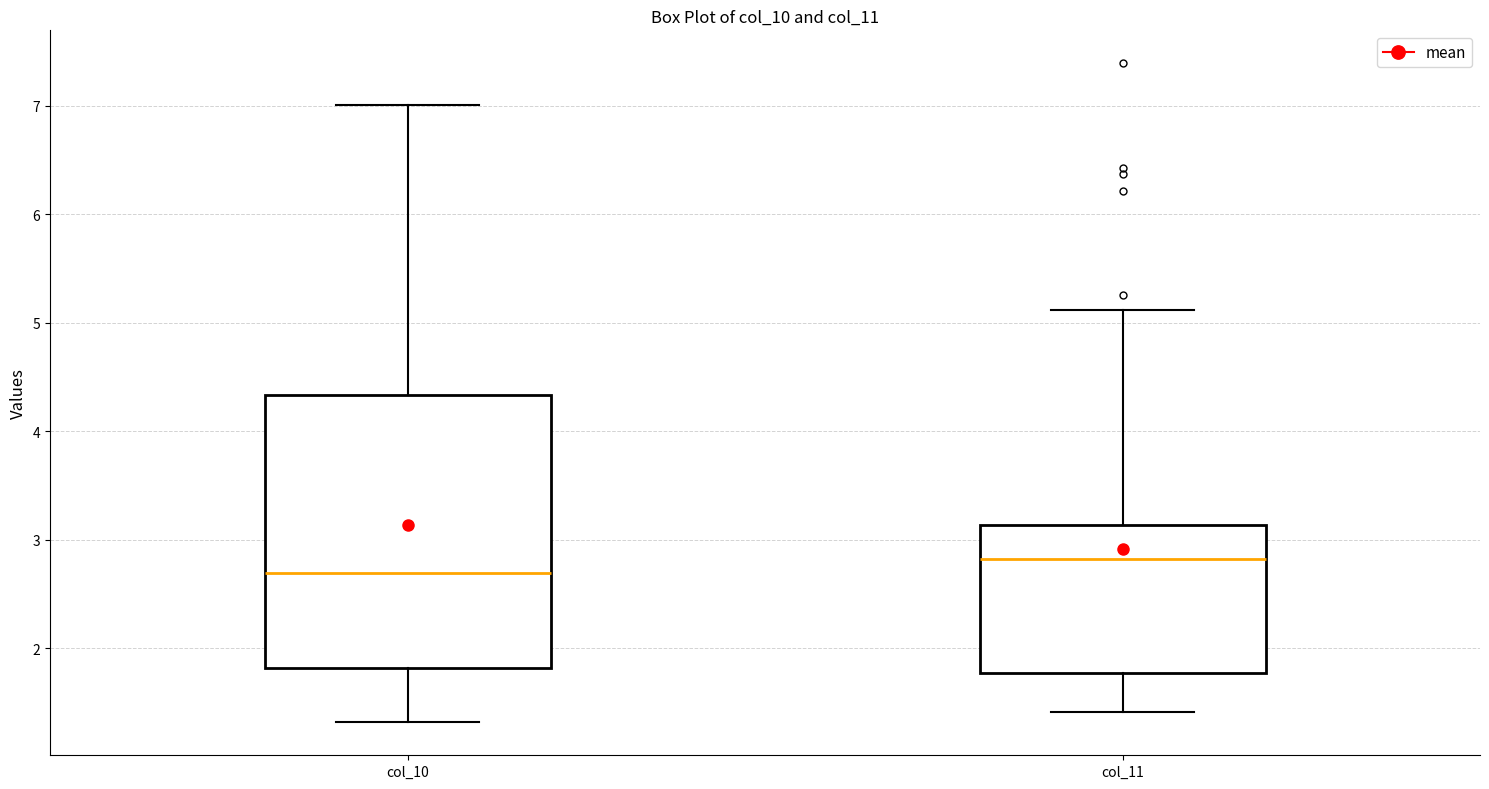

Comparing the boxes themselves (not the whiskers), which one is the tallest?

col_10